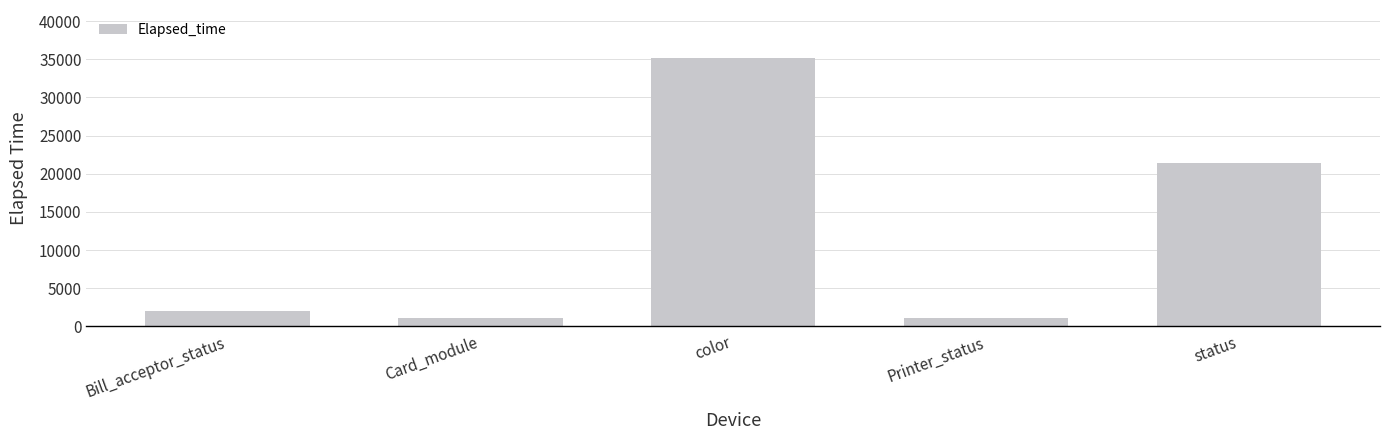

At which label is the value closest to 18106?

status